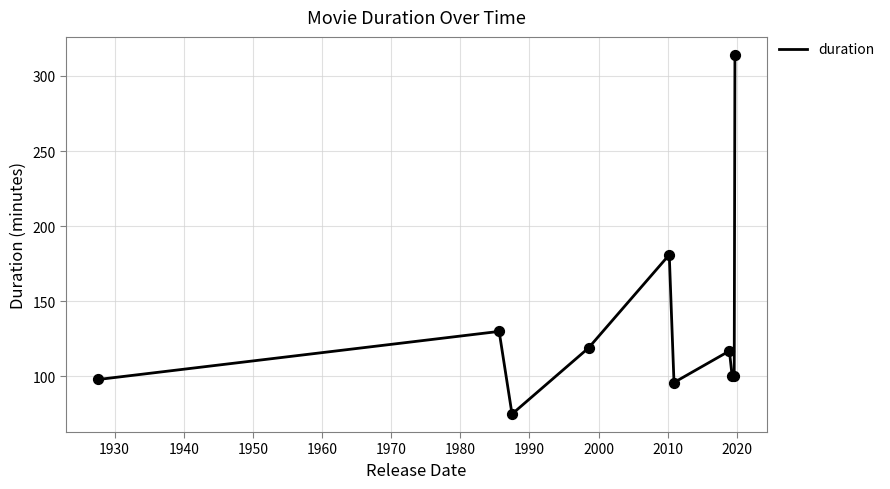

What is the smallest value displayed?

75